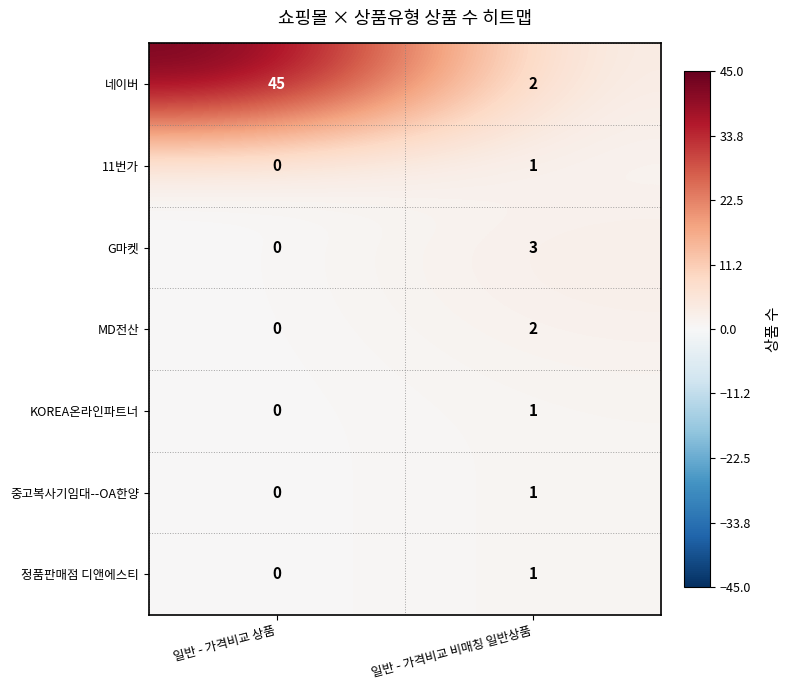

What is the spread (max minus min) of values at 일반 - 가격비교 상품?

45